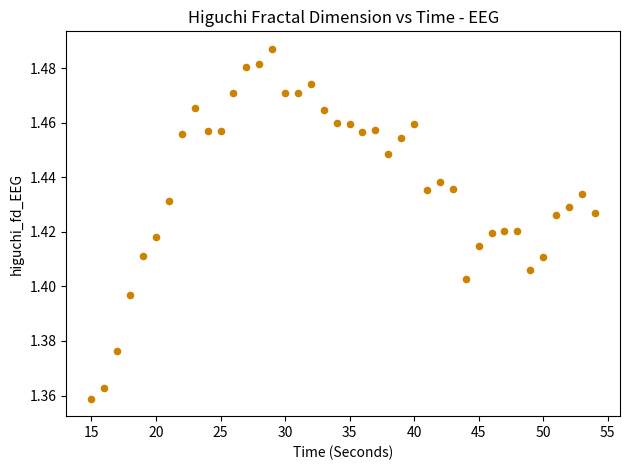

What is the range of X values (max minus min)?

39.0